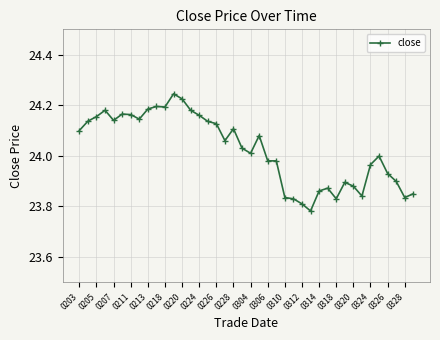

What is the difference between the maximum and minimum values?

0.5